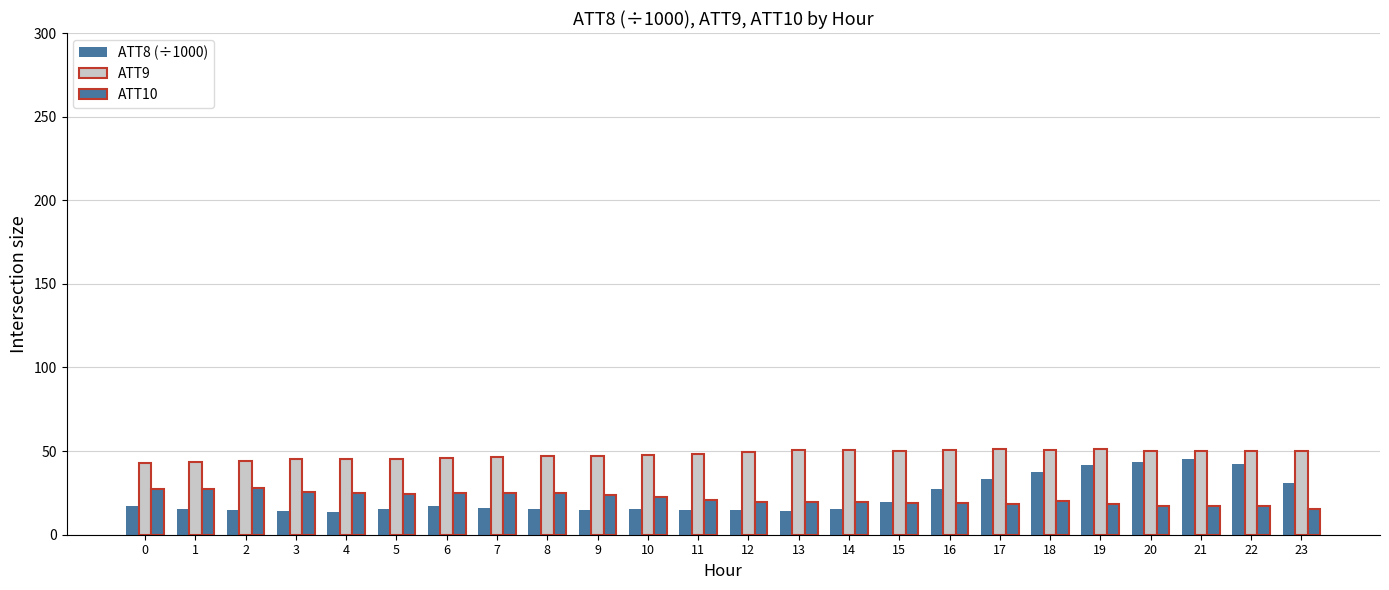

Count the number of data series in this chart.

3